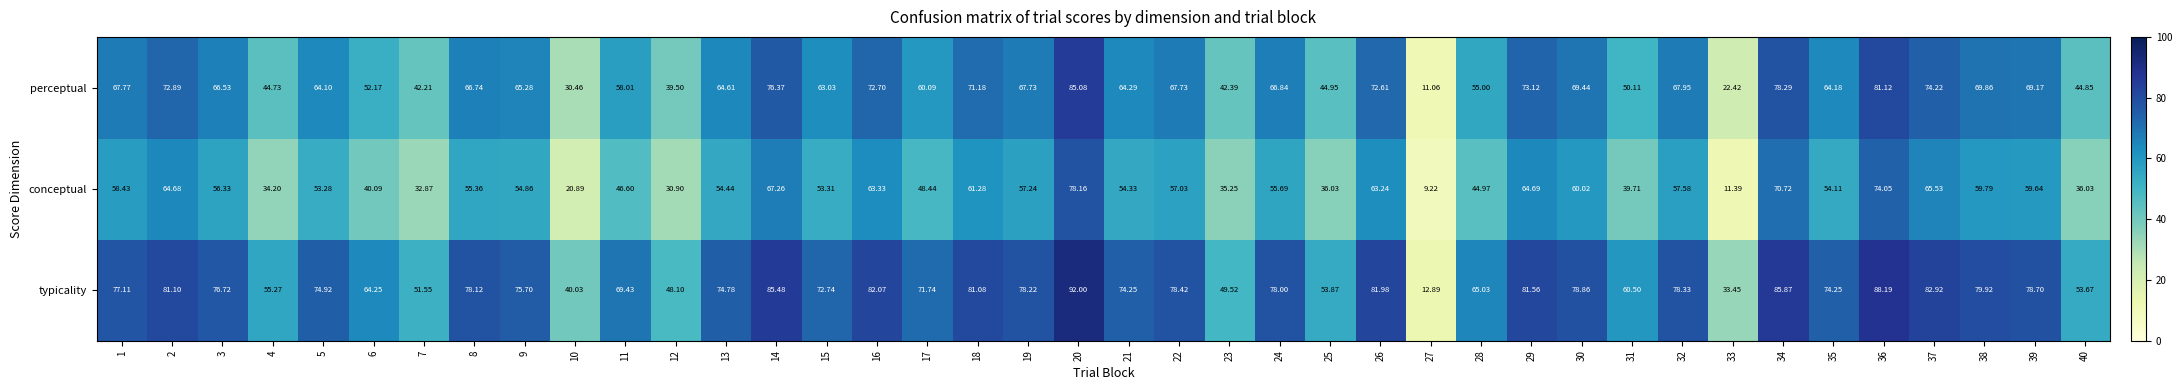

At how many categories does at least one series exceed 91?

1